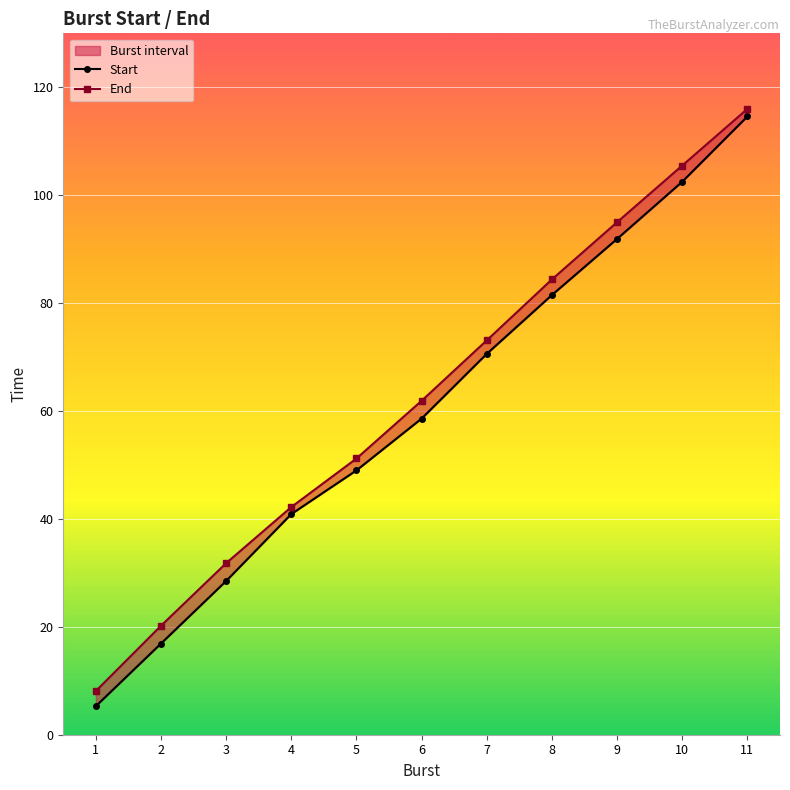

Rank the series at 5 from lowest to highest value.

Start, End